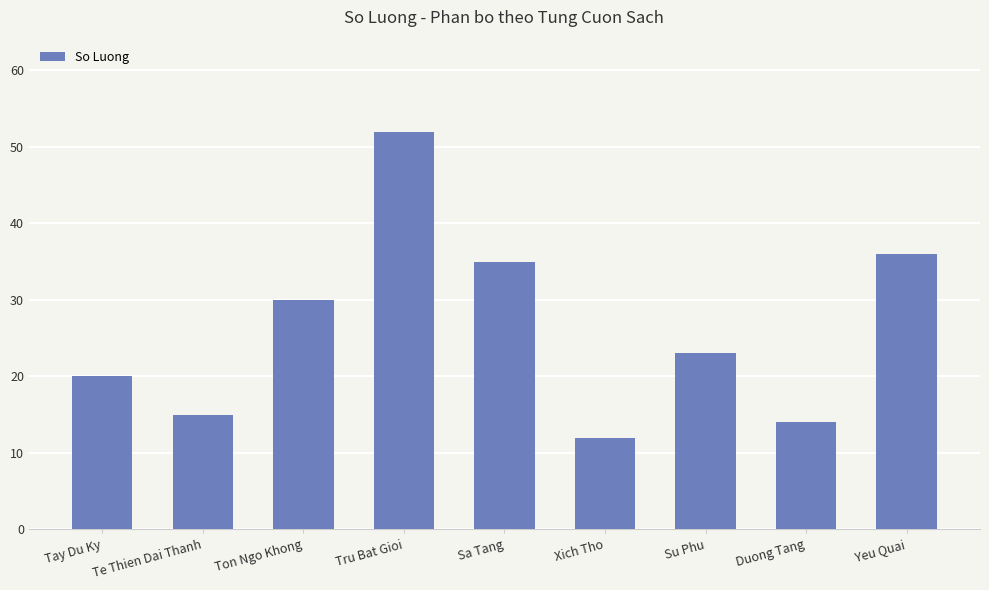

What is the maximum value shown in the chart?

52